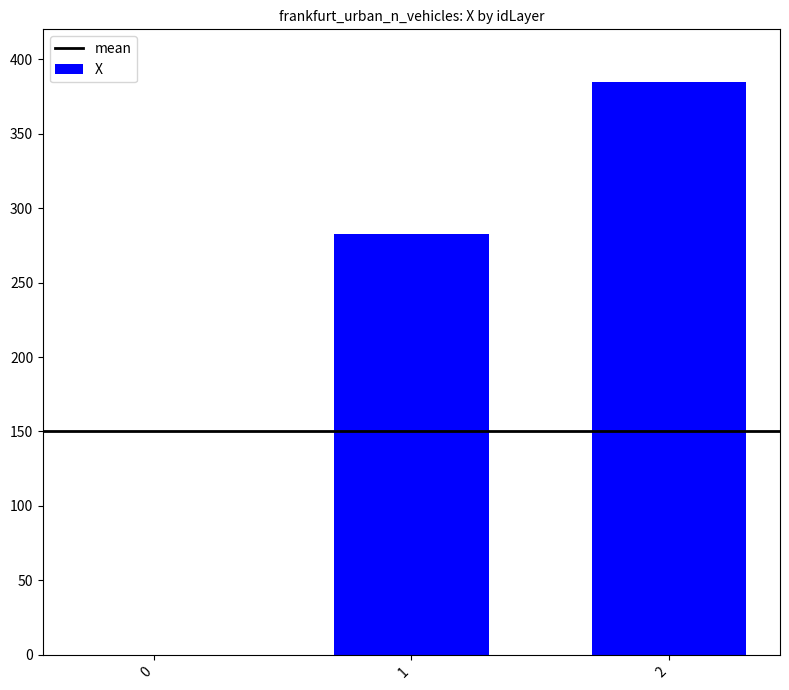

The value at 2 is 528.9. True or false?

False